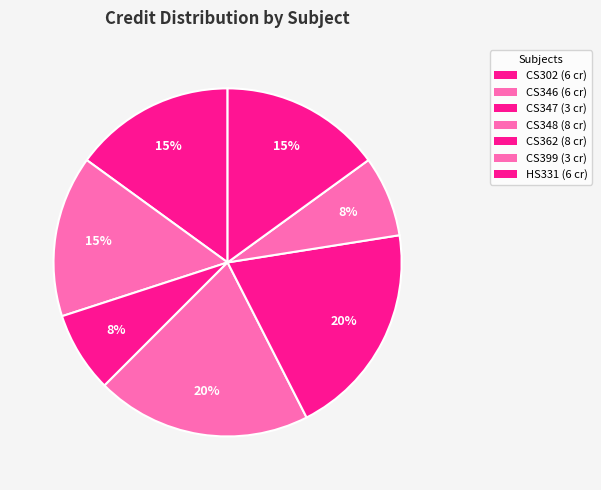

How many slices are in this pie chart?

7